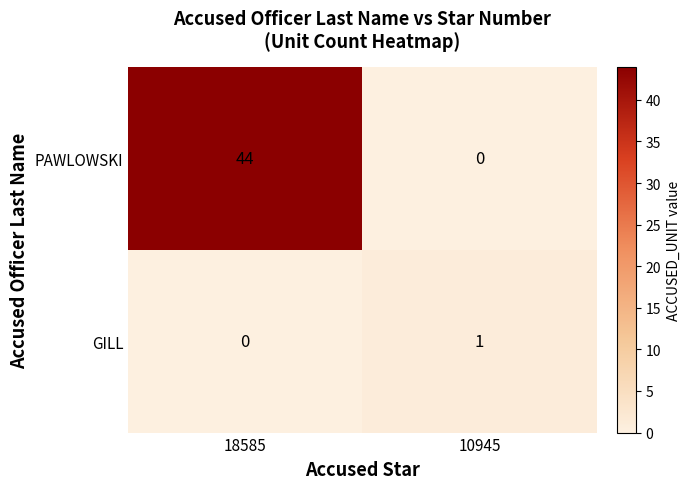

Count the number of data series in this chart.

2